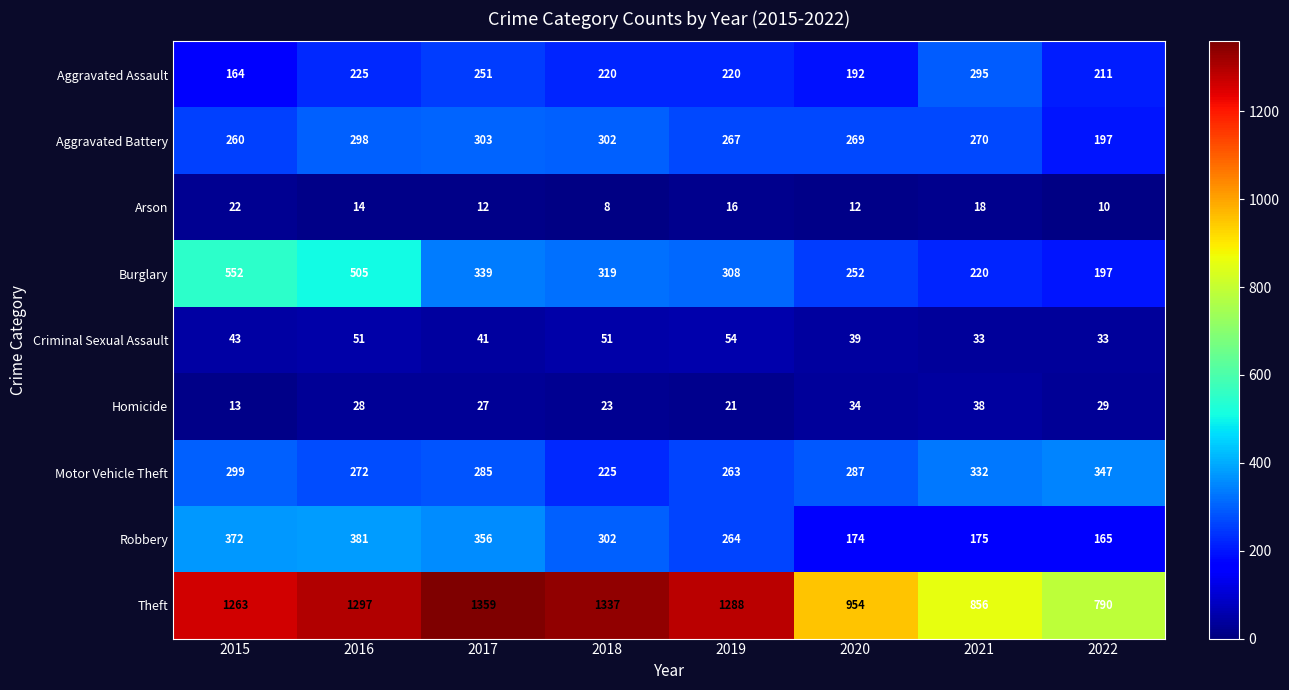

Between 2018 and 2022, which series saw the biggest shift?

Theft